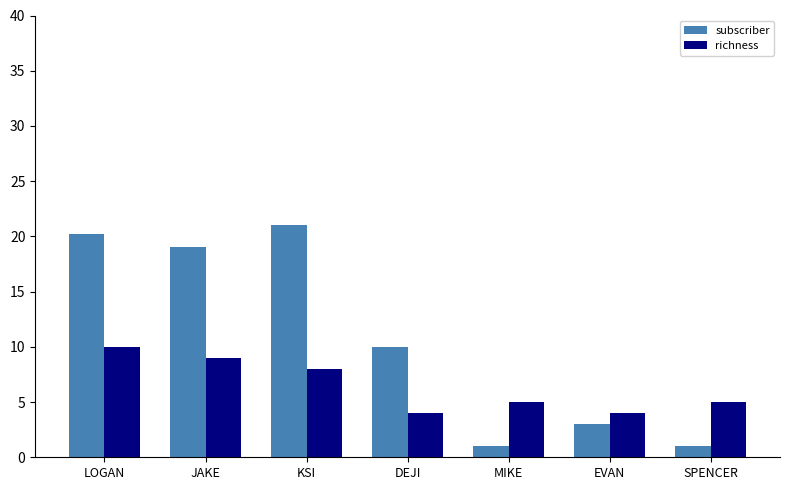

What are all the series names shown in the legend?

subscriber, richness